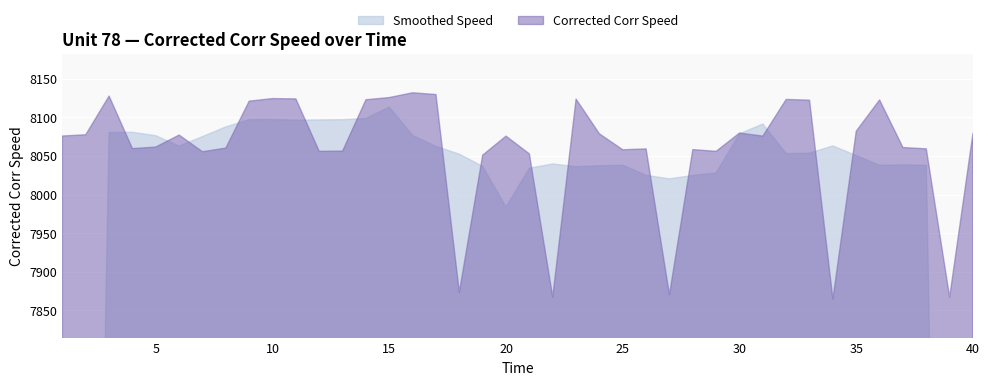

What is the change in value from 21 to 26?

+6.4